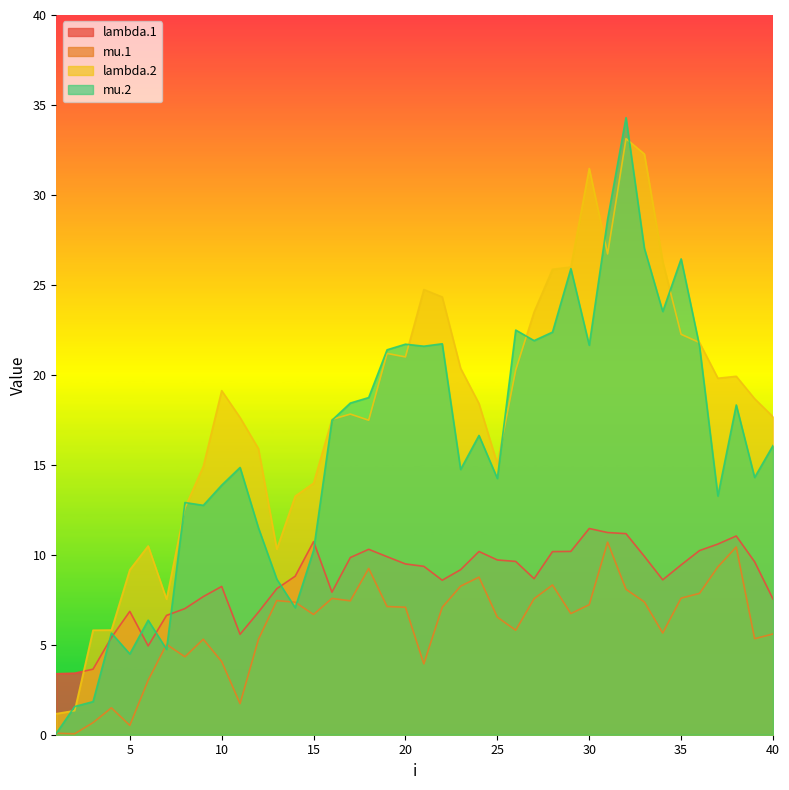

Is the value of lambda.1 at 9 greater than the value of mu.2 at 11?

No